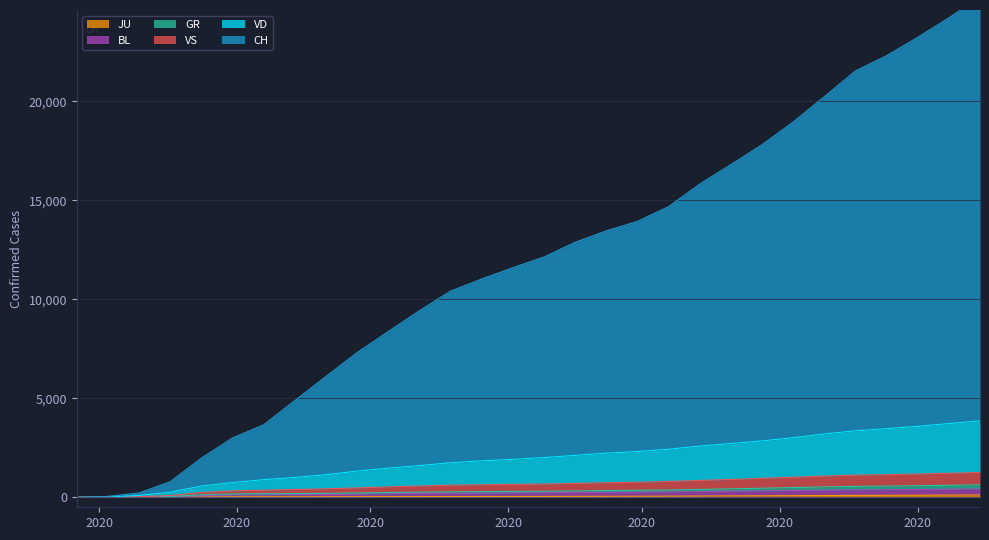

Which series has the largest total across all categories?

CH